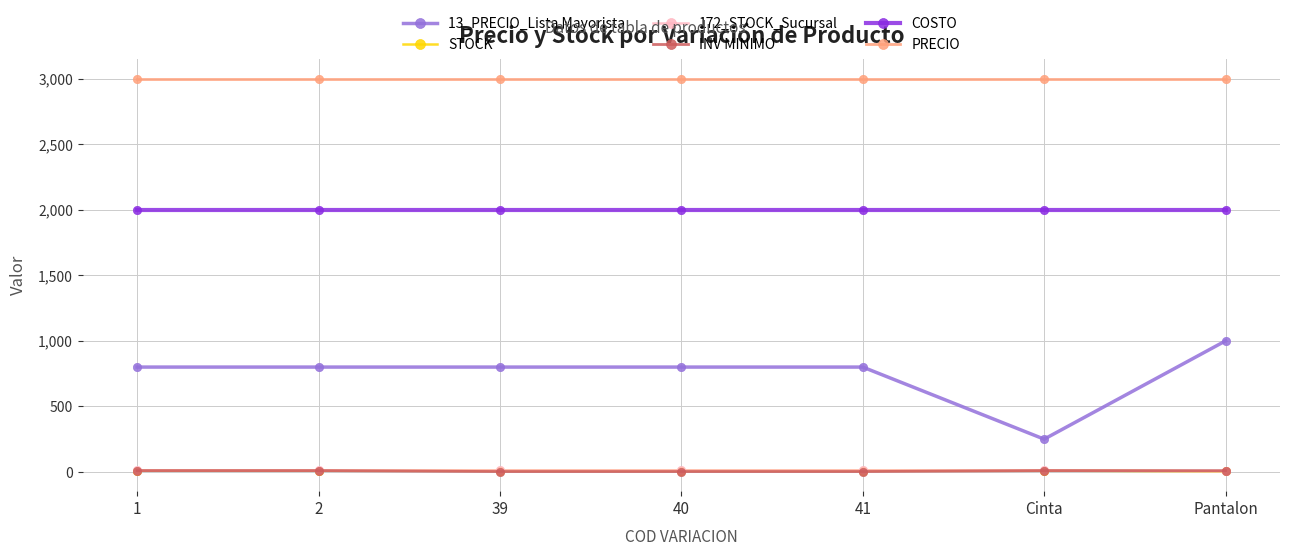

How many lines are shown in the chart?

6